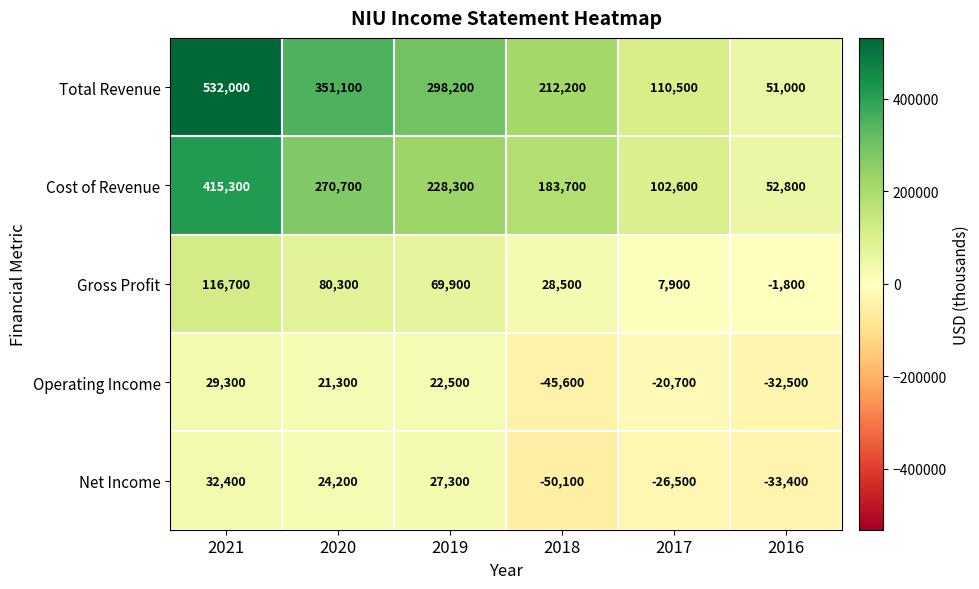

What is the maximum value for Gross Profit?

116700